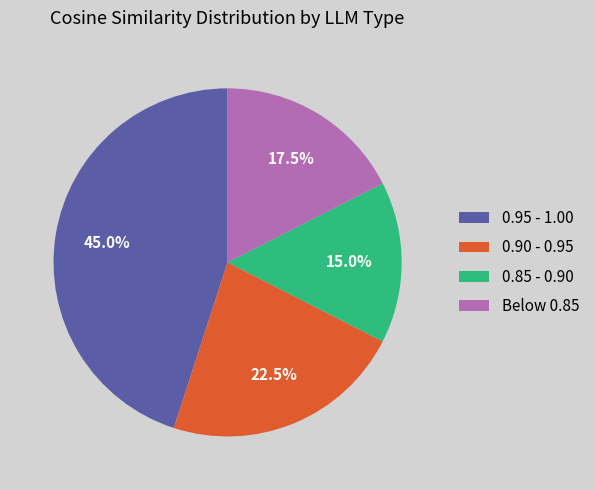

Combined, do Below 0.85 and 0.90 - 0.95 account for over 50%?

No